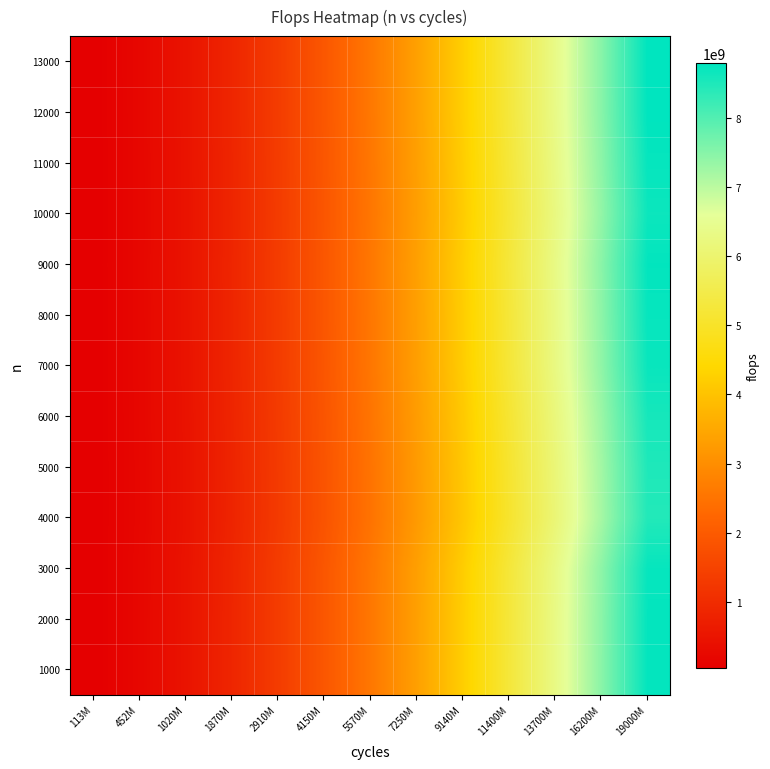

Between 5570M and 113M, which is larger?

5570M